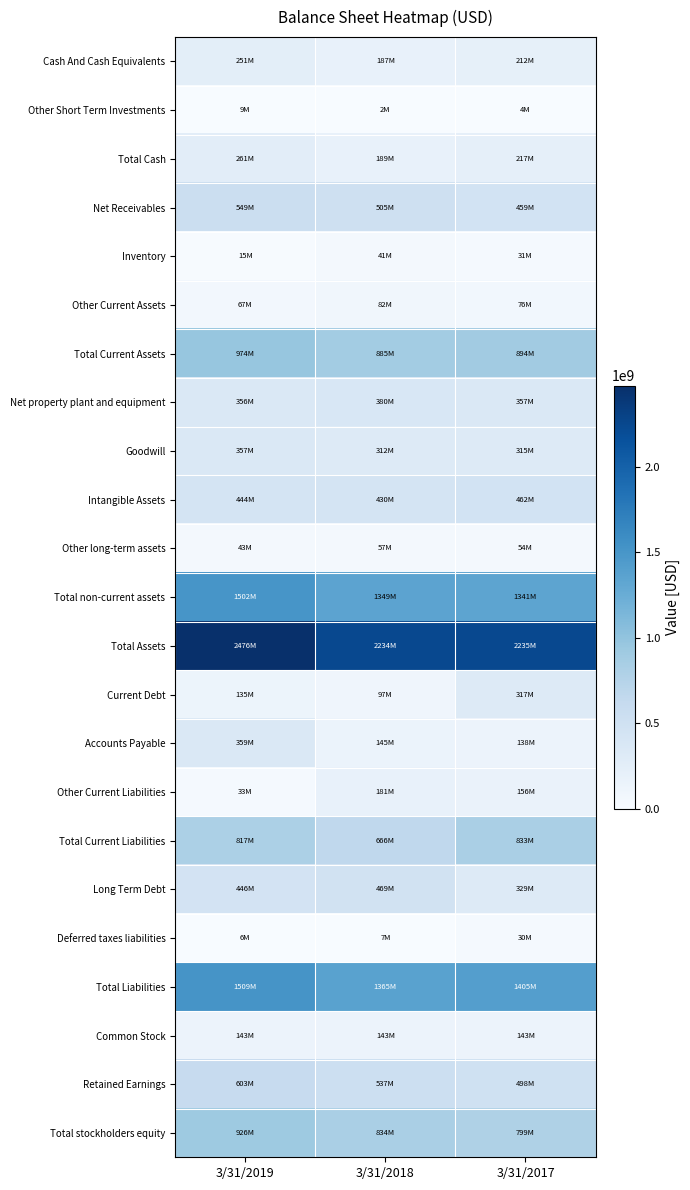

Reading right to left, transcribe all the data shown in this chart.

Cash And Cash Equivalents: 3/31/2017=212459000	3/31/2018=186616000	3/31/2019=251309000
Other Short Term Investments: 3/31/2017=4302000	3/31/2018=2297000	3/31/2019=9440000
Total Cash: 3/31/2017=216761000	3/31/2018=188913000	3/31/2019=260749000
Net Receivables: 3/31/2017=458767000	3/31/2018=504632000	3/31/2019=549126000
Inventory: 3/31/2017=31211000	3/31/2018=41165000	3/31/2019=15294000
Other Current Assets: 3/31/2017=75899000	3/31/2018=81980000	3/31/2019=67369000
Total Current Assets: 3/31/2017=893778000	3/31/2018=885425000	3/31/2019=974467000
Net property plant and equipment: 3/31/2017=356860000	3/31/2018=380350000	3/31/2019=355717000
Goodwill: 3/31/2017=315261000	3/31/2018=311658000	3/31/2019=357014000
Intangible Assets: 3/31/2017=462022000	3/31/2018=430422000	3/31/2019=444444000
Other long-term assets: 3/31/2017=53647000	3/31/2018=56565000	3/31/2019=43493000
Total non-current assets: 3/31/2017=1341029000	3/31/2018=1348849000	3/31/2019=1501595000
Total Assets: 3/31/2017=2234809000	3/31/2018=2234277000	3/31/2019=2476062000
Current Debt: 3/31/2017=316617000	3/31/2018=97413000	3/31/2019=134586000
Accounts Payable: 3/31/2017=138453000	3/31/2018=145371000	3/31/2019=359013000
Other Current Liabilities: 3/31/2017=156475000	3/31/2018=181470000	3/31/2019=32898000
Total Current Liabilities: 3/31/2017=832934000	3/31/2018=665971000	3/31/2019=816859000
Long Term Debt: 3/31/2017=328693000	3/31/2018=468860000	3/31/2019=446437000
Deferred taxes liabilities: 3/31/2017=30367000	3/31/2018=7141000	3/31/2019=5532000
Total Liabilities: 3/31/2017=1404541000	3/31/2018=1365414000	3/31/2019=1509252000
Common Stock: 3/31/2017=142520000	3/31/2018=142520000	3/31/2019=142520000
Retained Earnings: 3/31/2017=497922000	3/31/2018=537368000	3/31/2019=603171000
Total stockholders equity: 3/31/2017=798701000	3/31/2018=833858000	3/31/2019=925667000